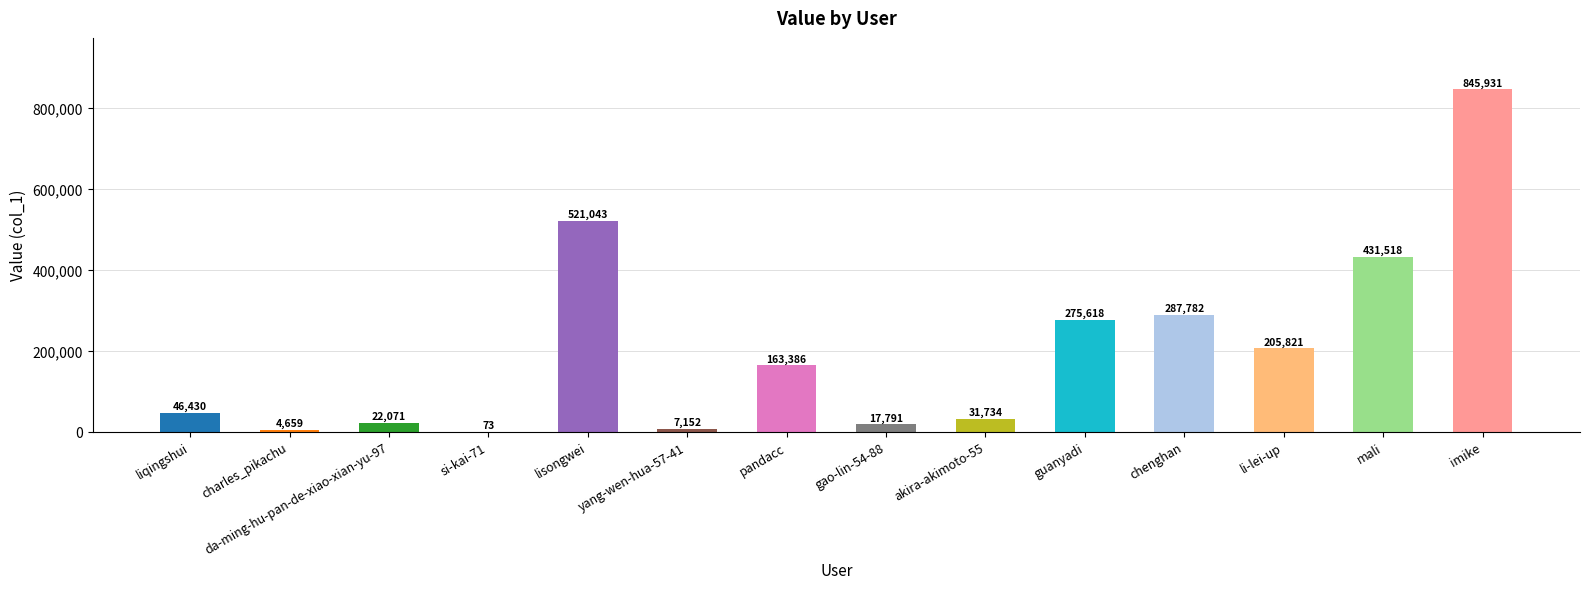

What is the sum of the values at da-ming-hu-pan-de-xiao-xian-yu-97 and imike?

868002